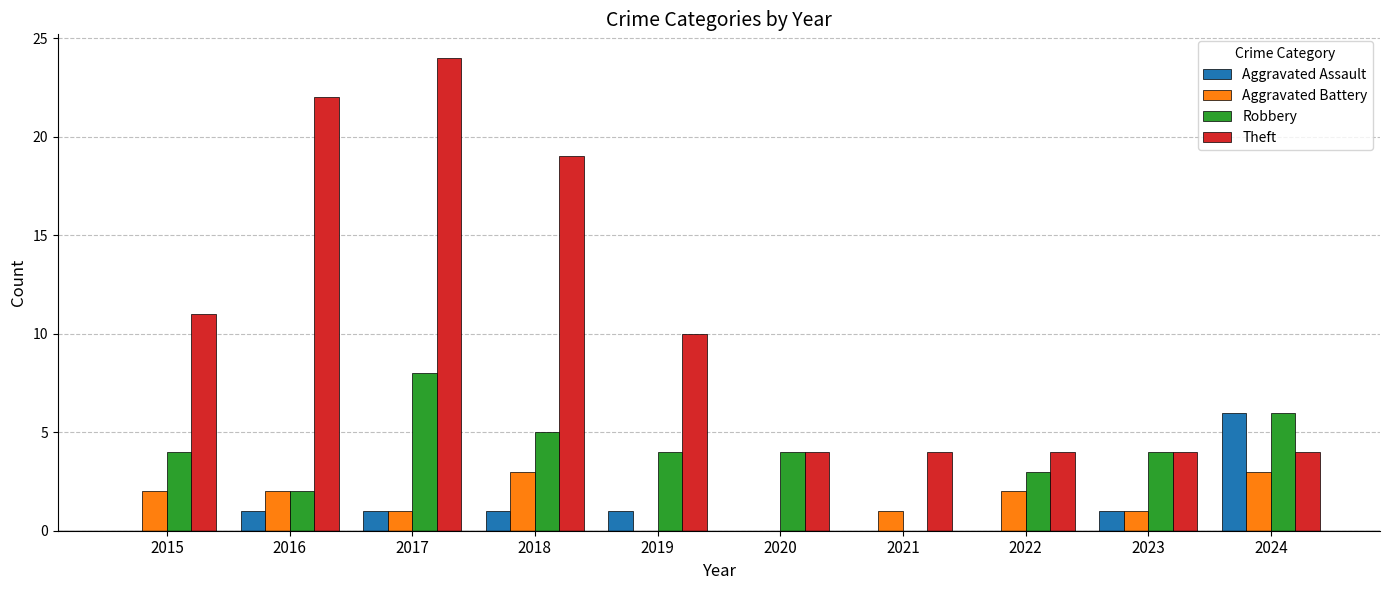

What is the total value across all series at 2017?

34